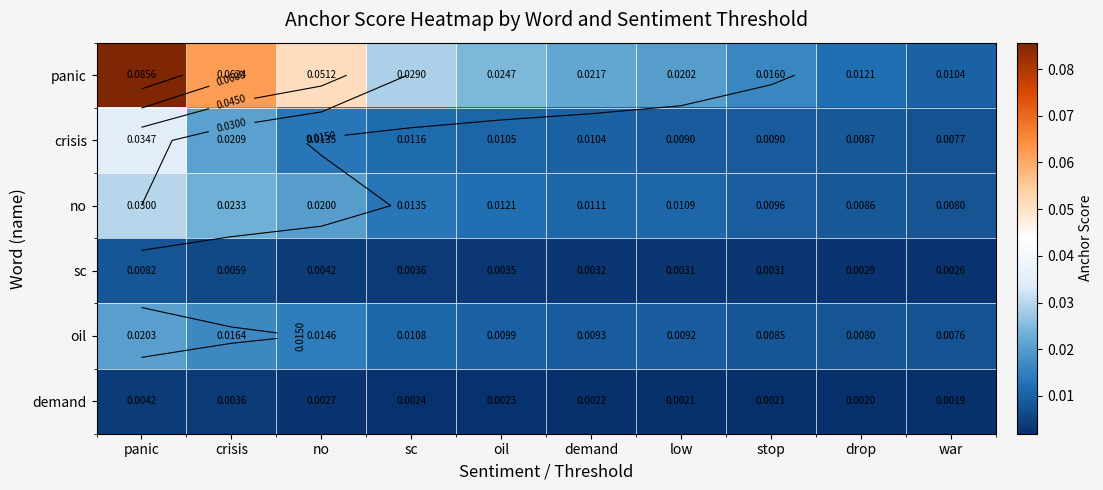

At which label does demand reach its minimum?

war